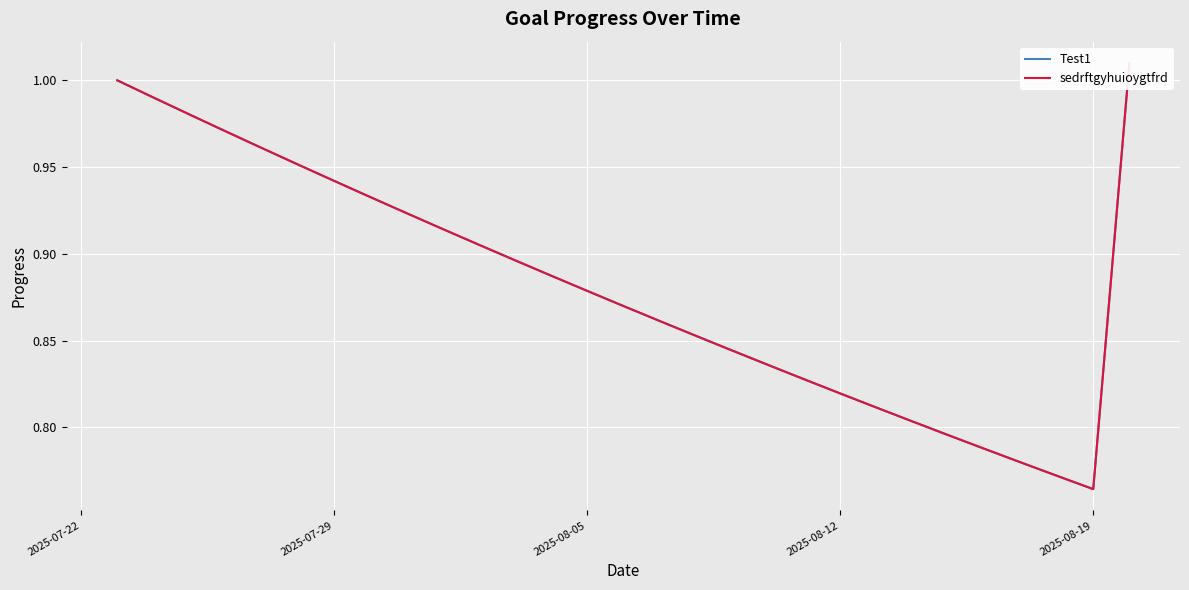

Which series has the largest total across all categories?

Test1